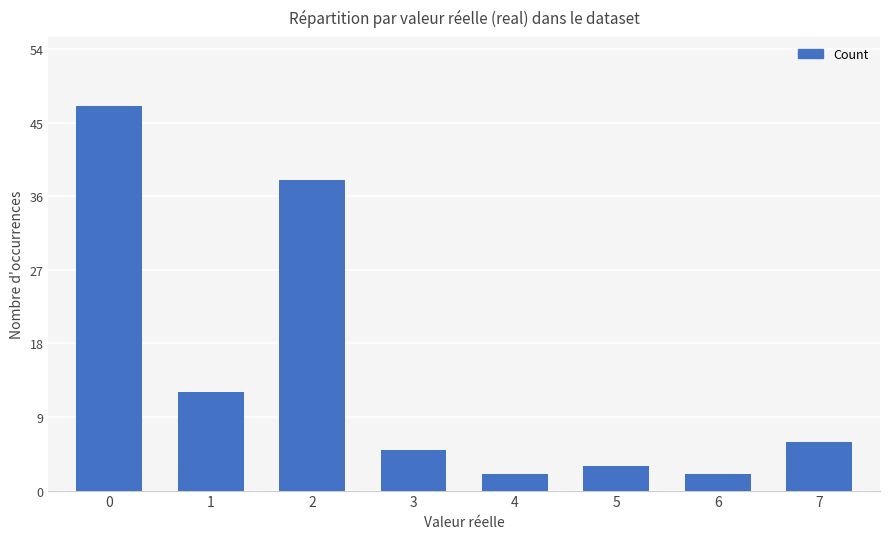

Approximately how many times larger is the value at 5 compared to 0?

0.1